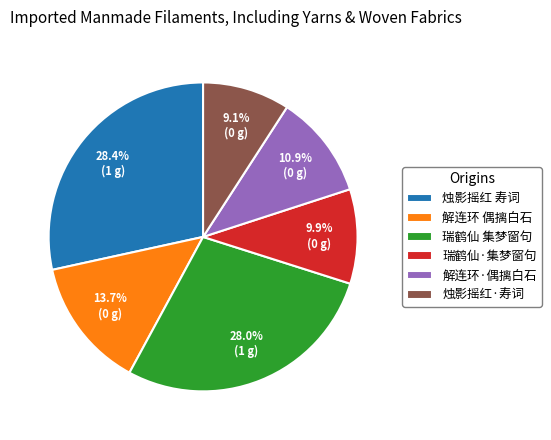

How many segments does this pie chart have?

6